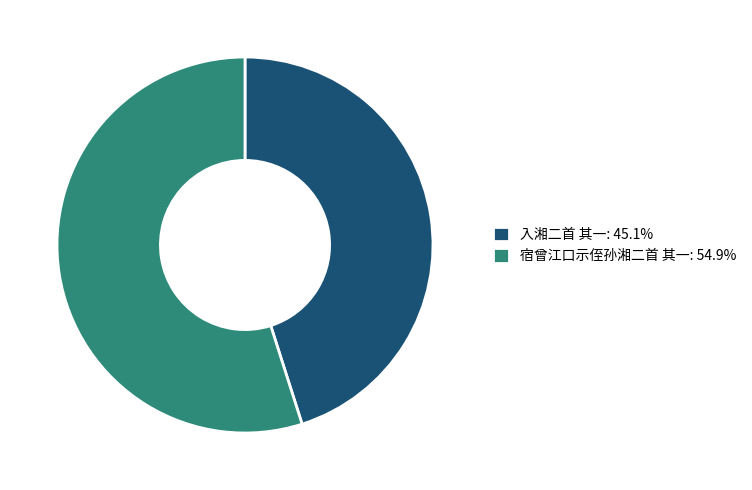

What is the largest slice in the pie chart?

宿曾江口示侄孙湘二首 其一